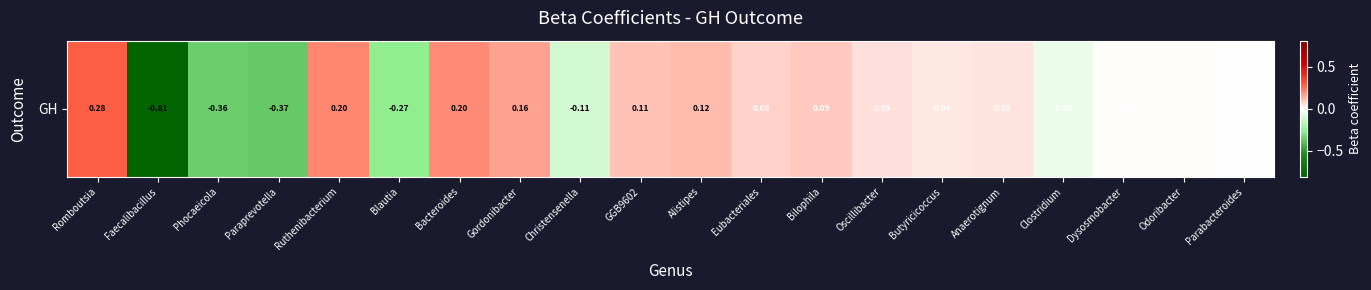

True or false: the data shows -0.1 at Christensenella.

True